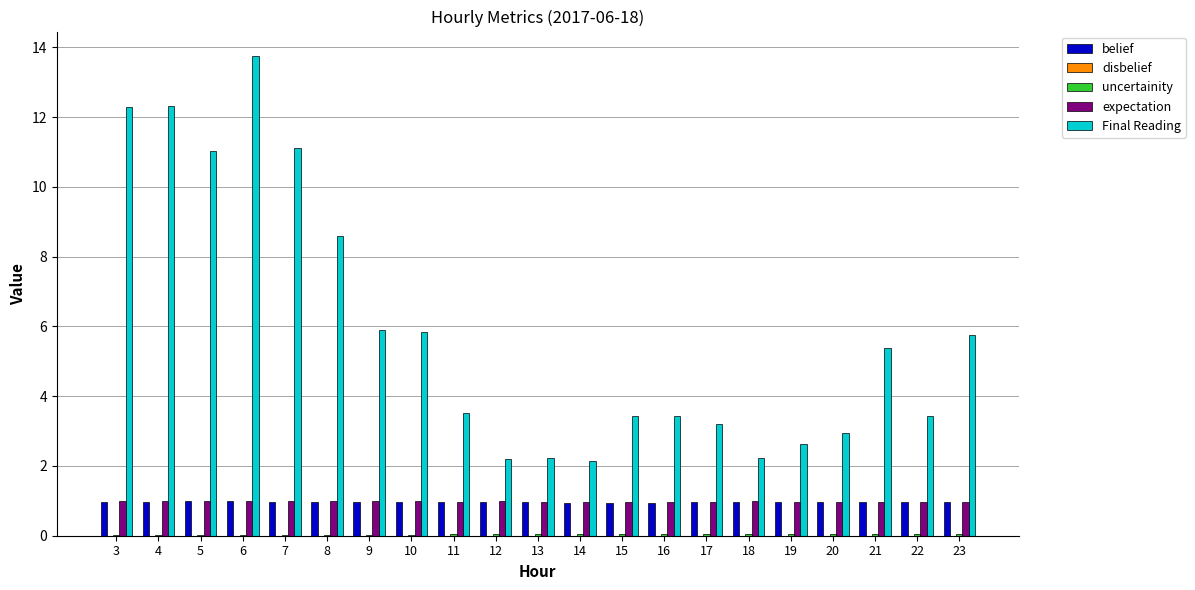

What is the total value across all series at 12?

4.2